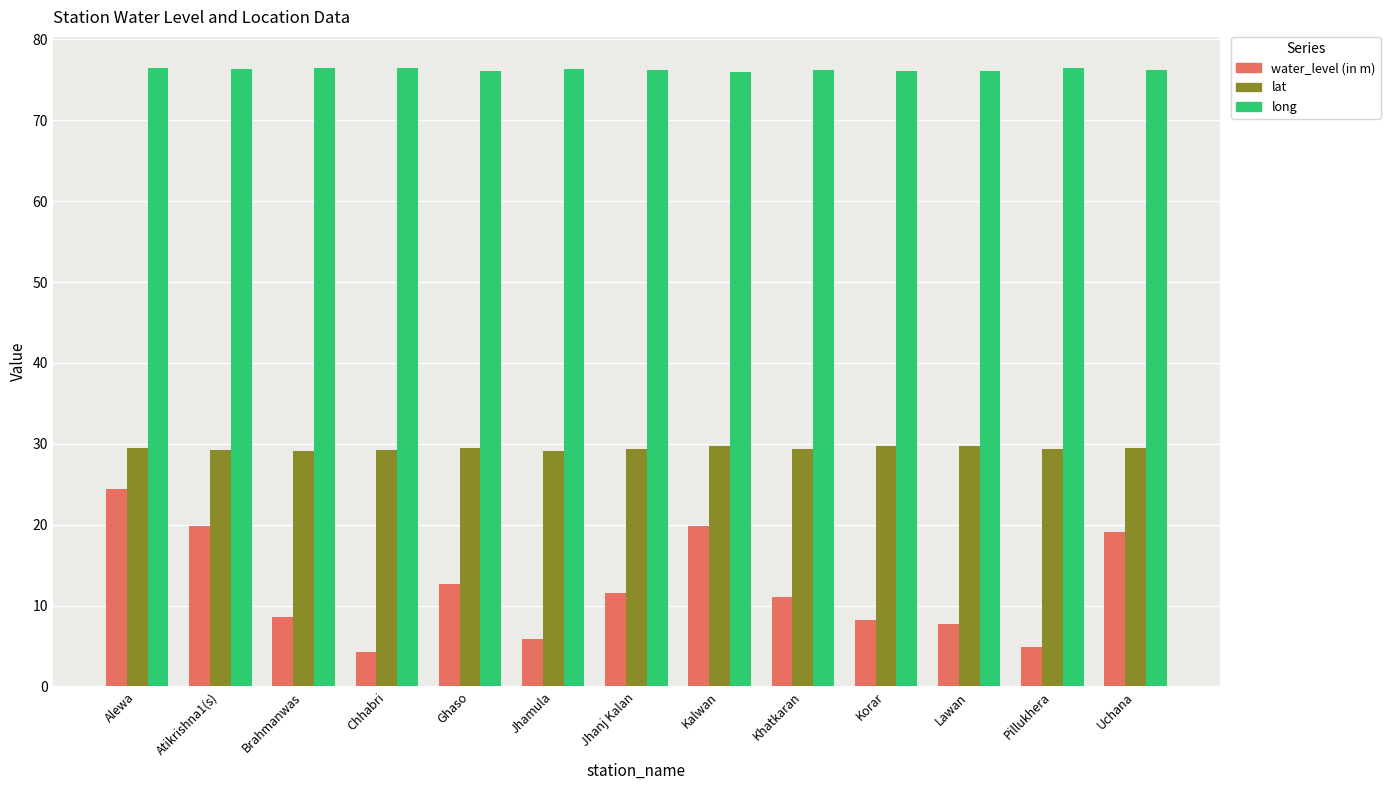

Which series has the largest total across all categories?

long